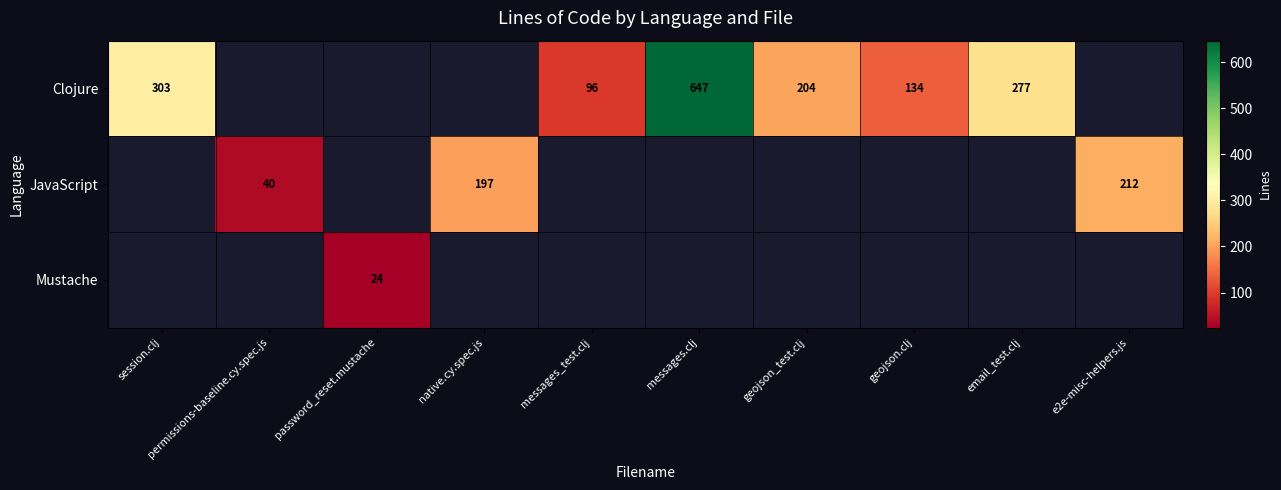

The value of Clojure at messages.clj is 298. True or false?

False